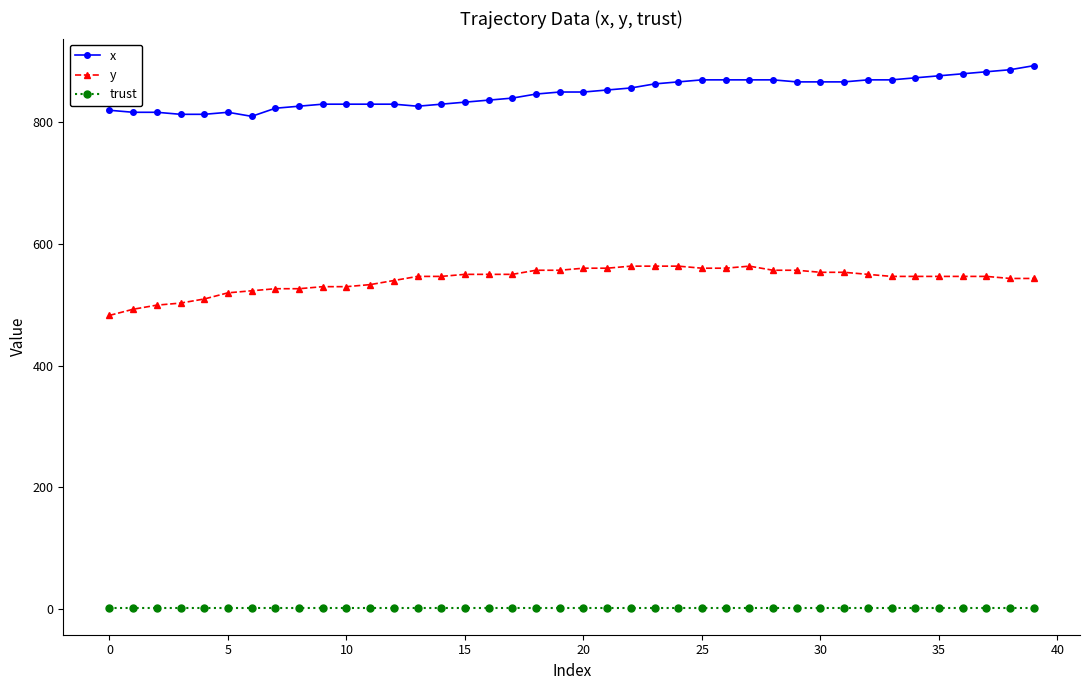

What is the minimum value for x?

810.0